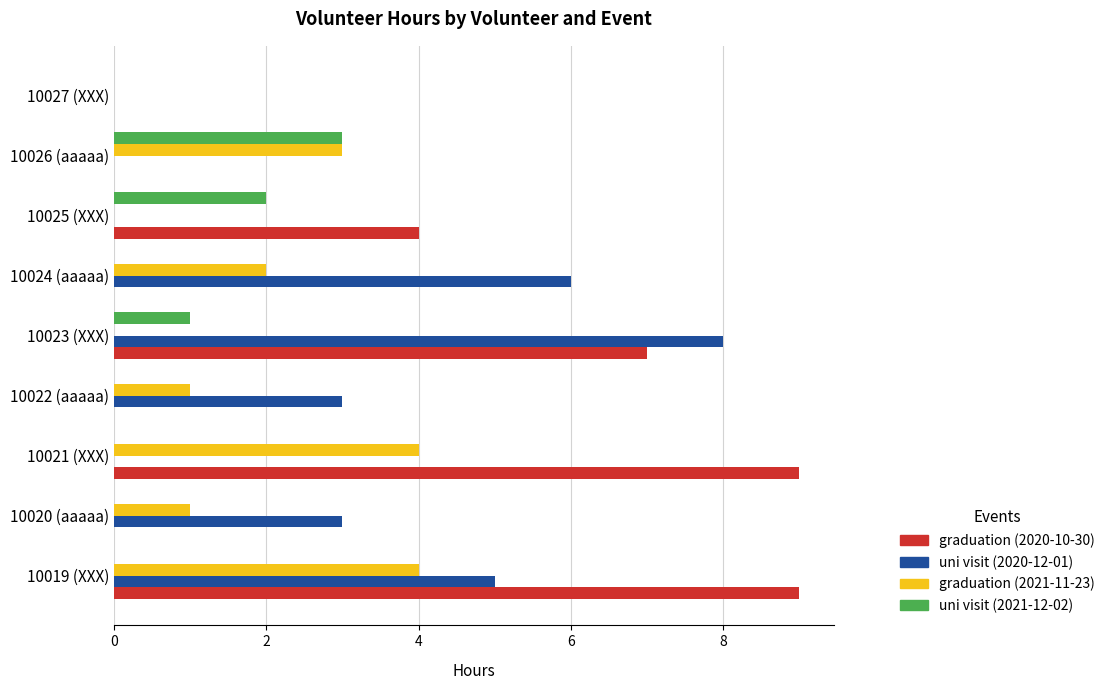

The uni visit (2020-12-01) series shows 5 at 10019 (XXX). True or false?

True